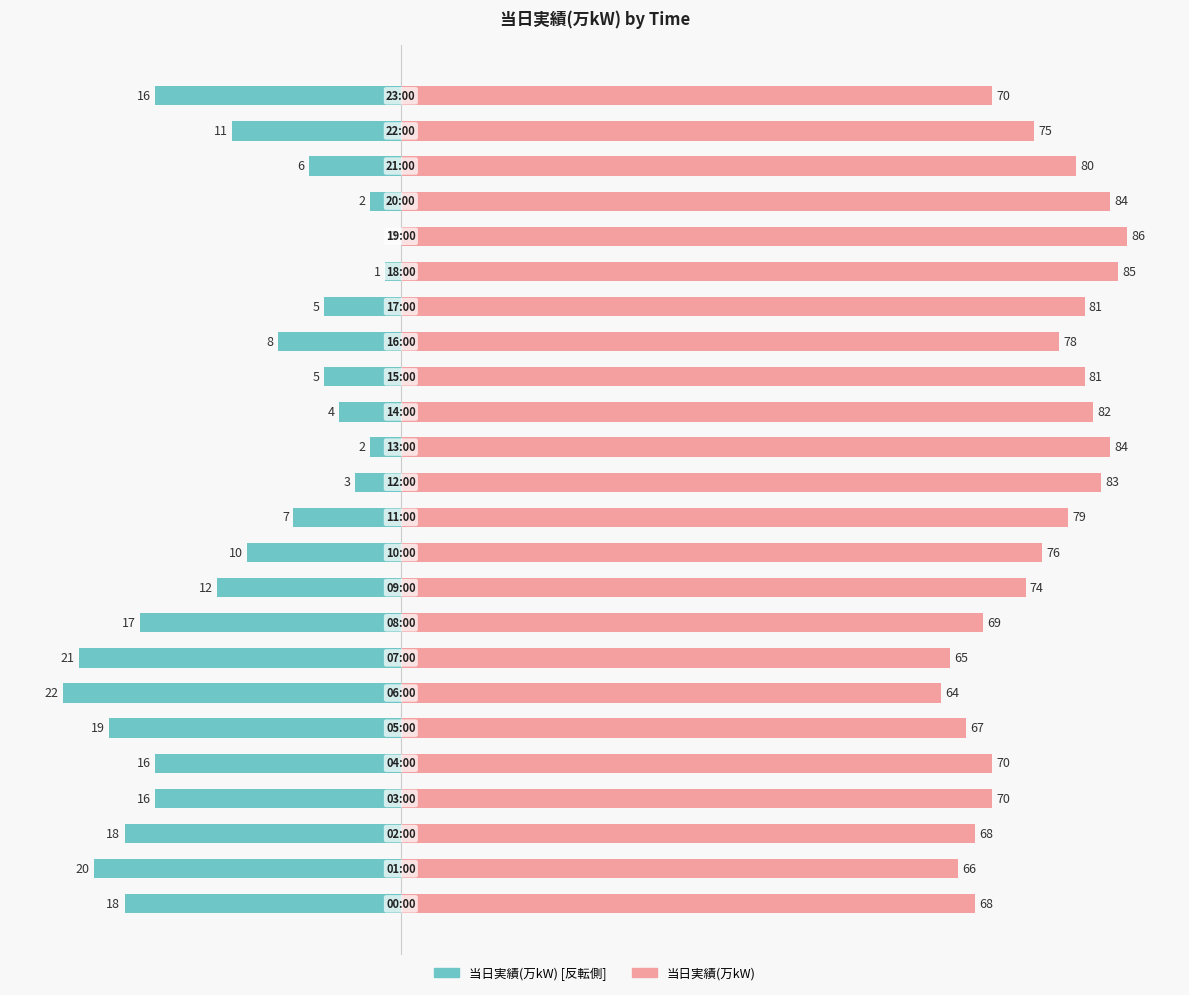

Rank the series by their maximum value, from lowest to highest.

当日実績(万kW) [反転], 当日実績(万kW)